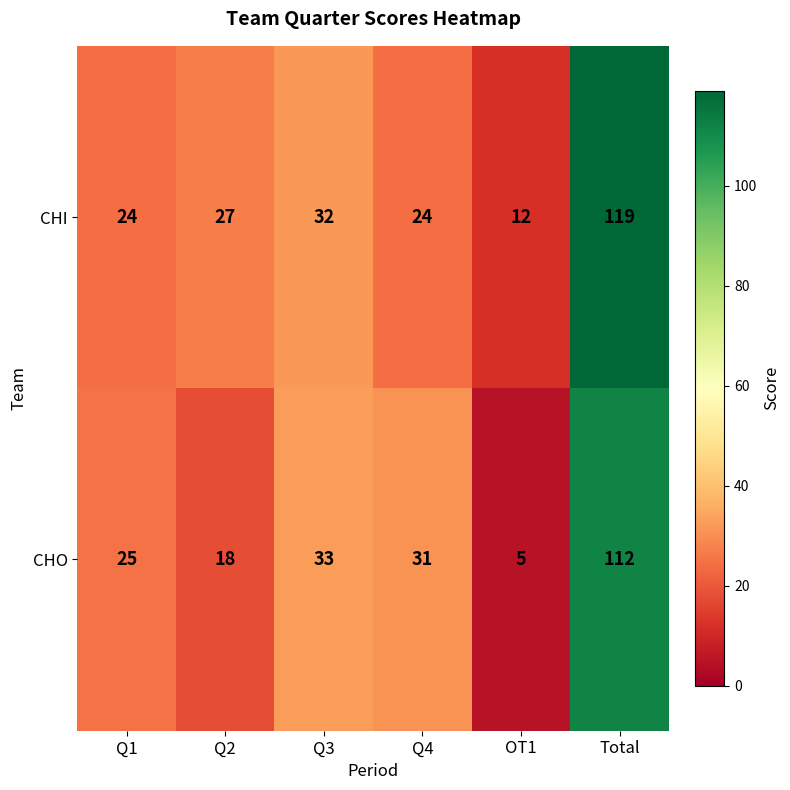

Between Q4 and Total, which series saw the biggest shift?

CHI